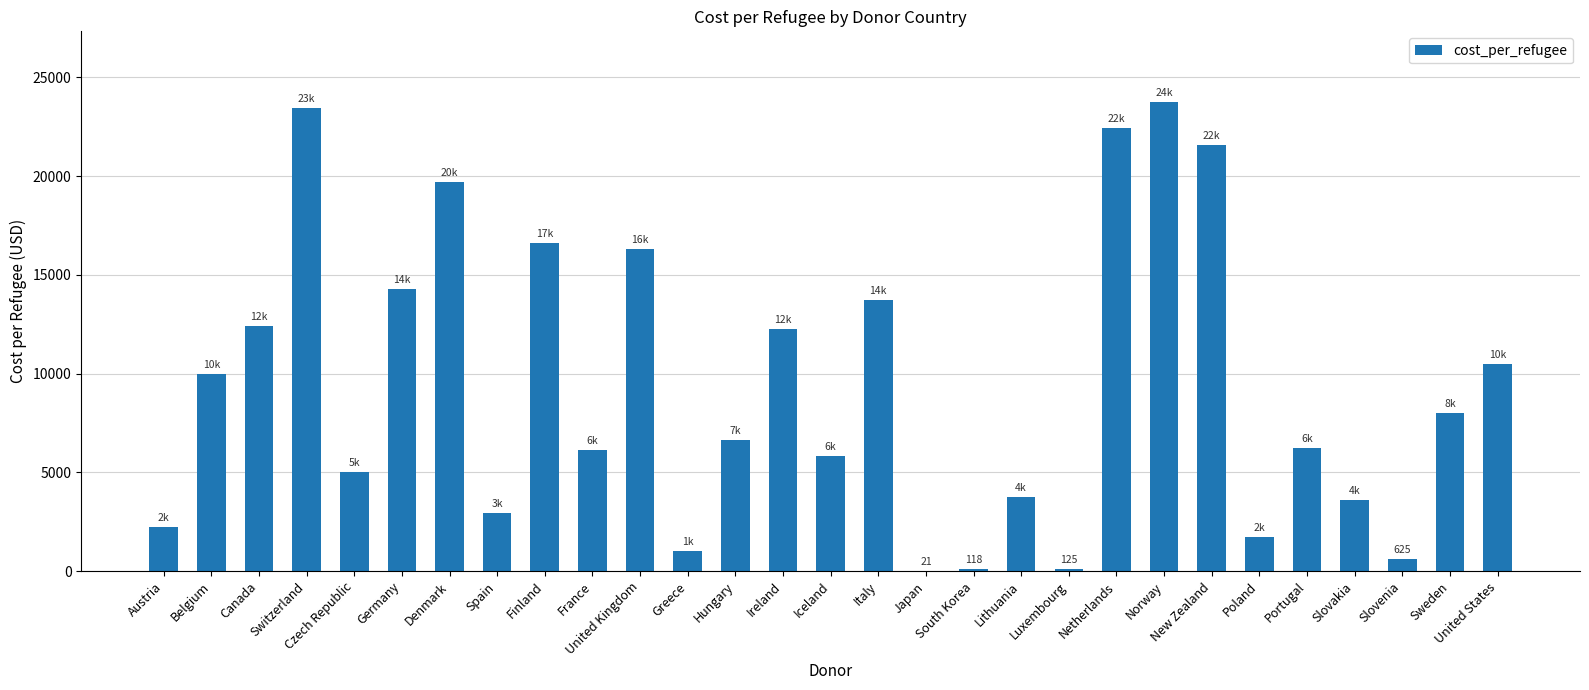

What is the ratio of the value at Belgium to the value at Iceland?

1.7